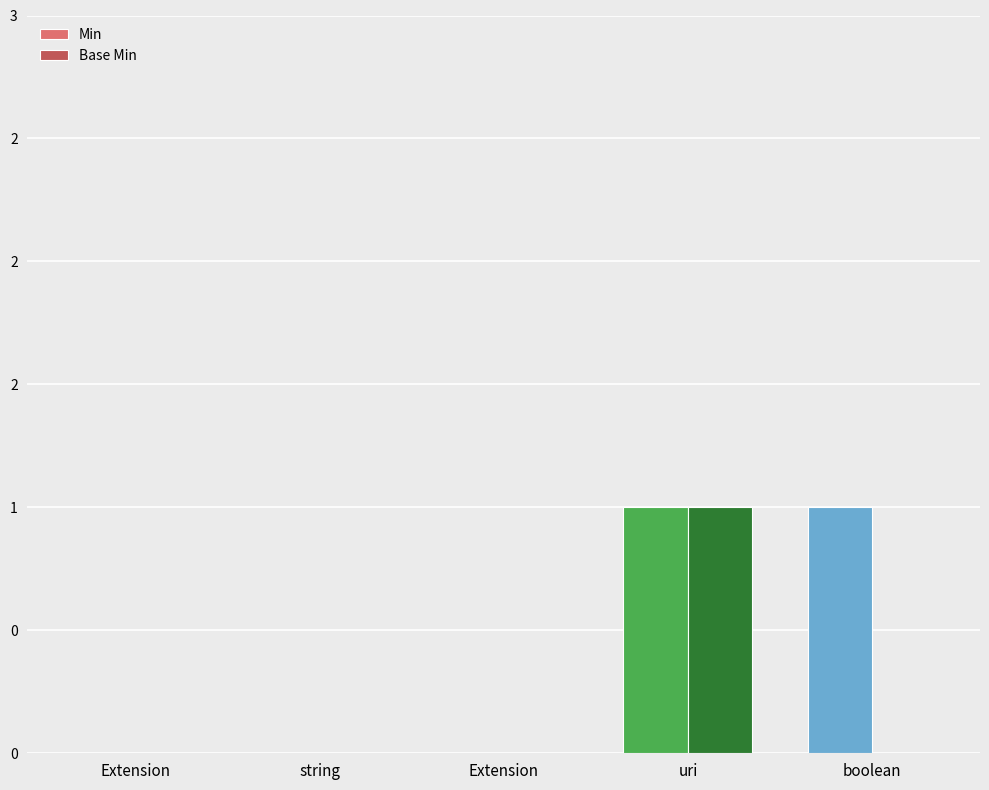

Are the bars grouped side by side (vs. stacked)?

Yes